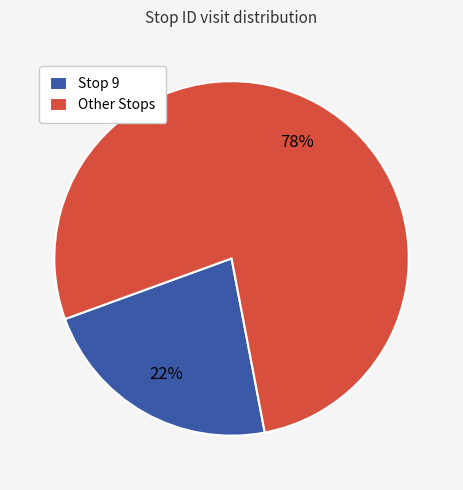

Is it true that Other Stops is 78% of the pie?

True